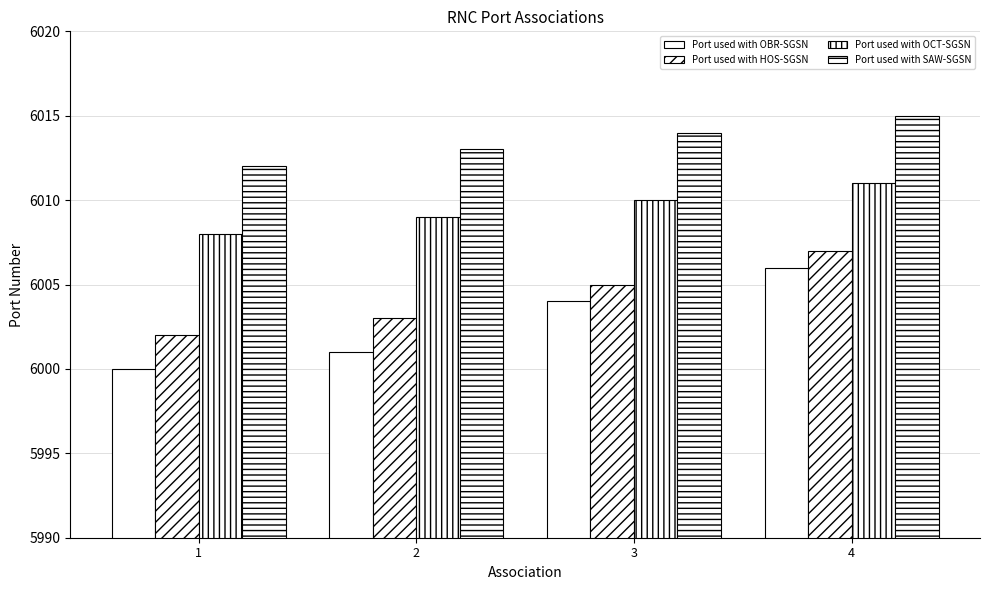

How many bars are there in each group?

4